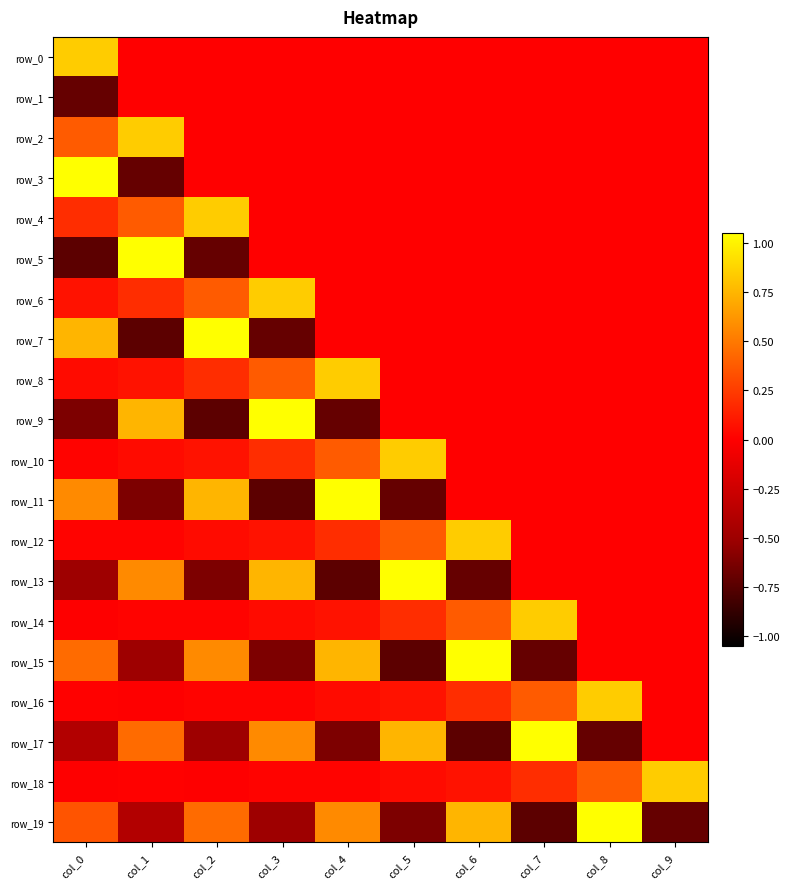

The row_0 series shows -0.6 at col_2. True or false?

False